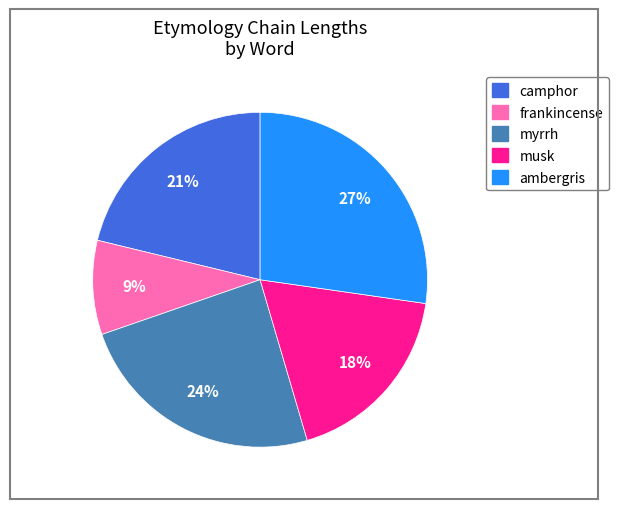

Does musk account for over 50% of the chart?

No